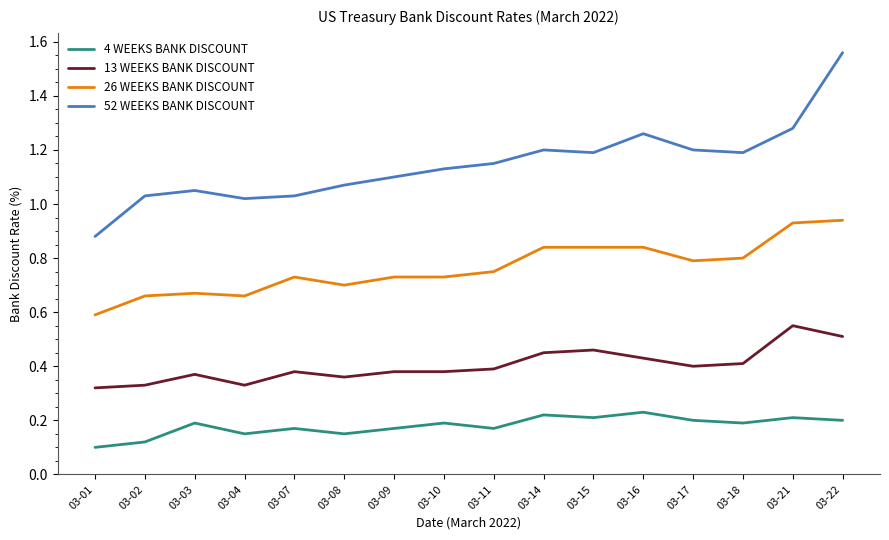

List the series in order of their peak value, highest first.

52 WEEKS BANK DISCOUNT, 26 WEEKS BANK DISCOUNT, 13 WEEKS BANK DISCOUNT, 4 WEEKS BANK DISCOUNT